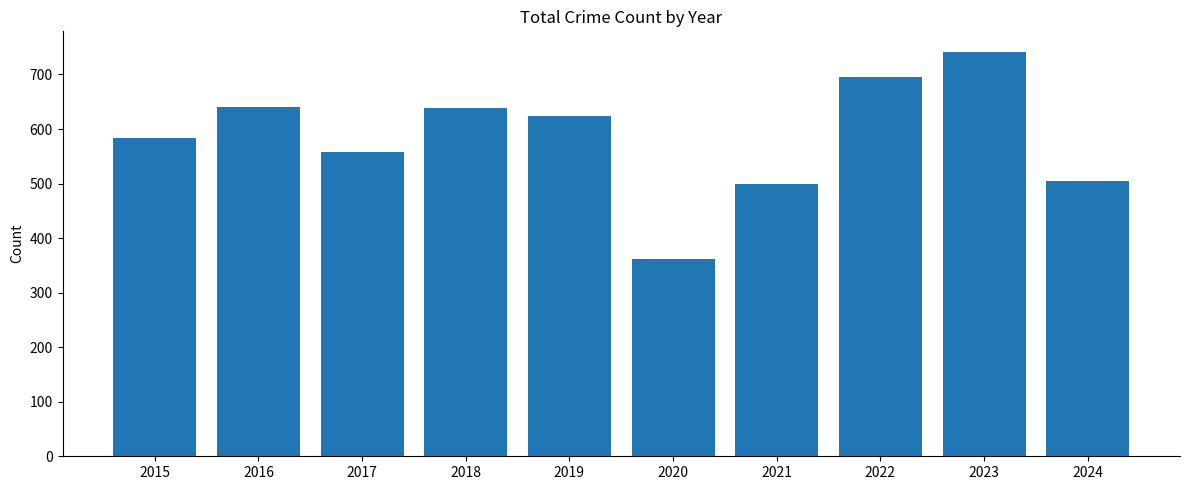

What is the average value?

585